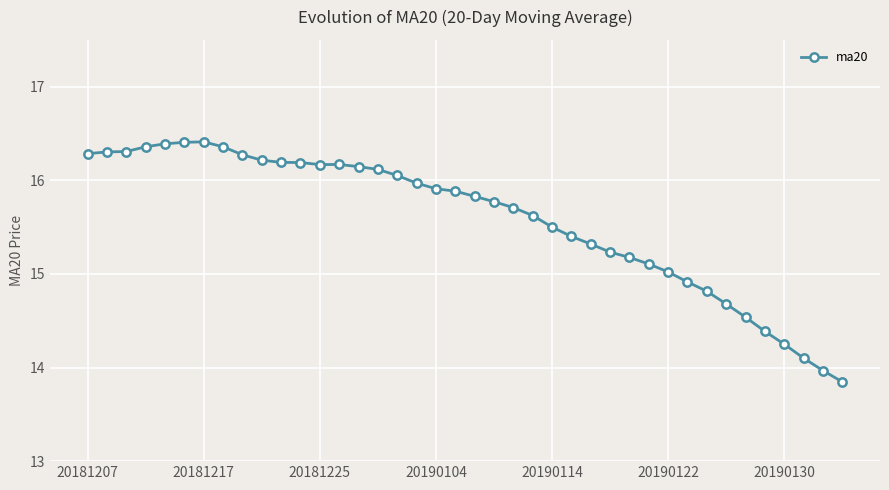

What is the value of the 7th point from the left?

16.4